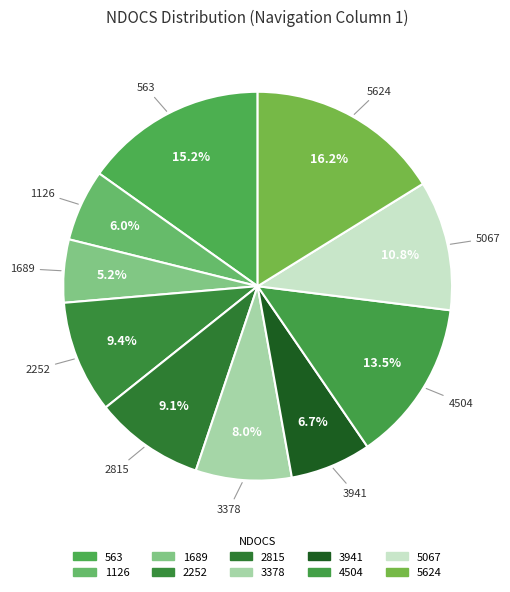

How many segments does this pie chart have?

10